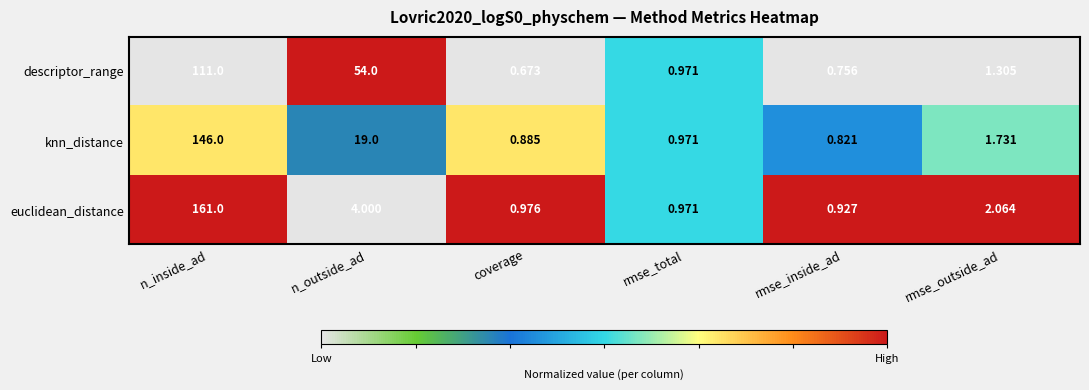

Where does the euclidean_distance series first go above 2?

n_inside_ad